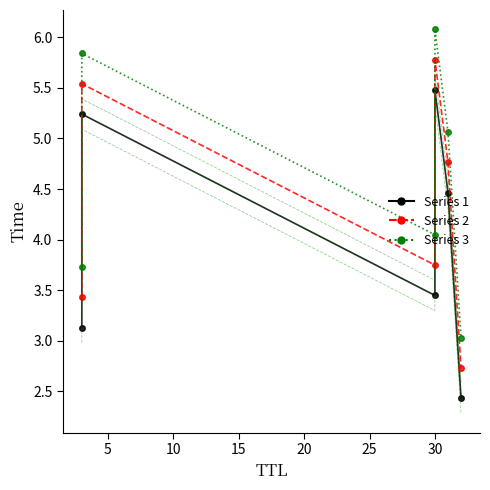

What is the sum of the Series 3 values at 5 and 20?

10.9